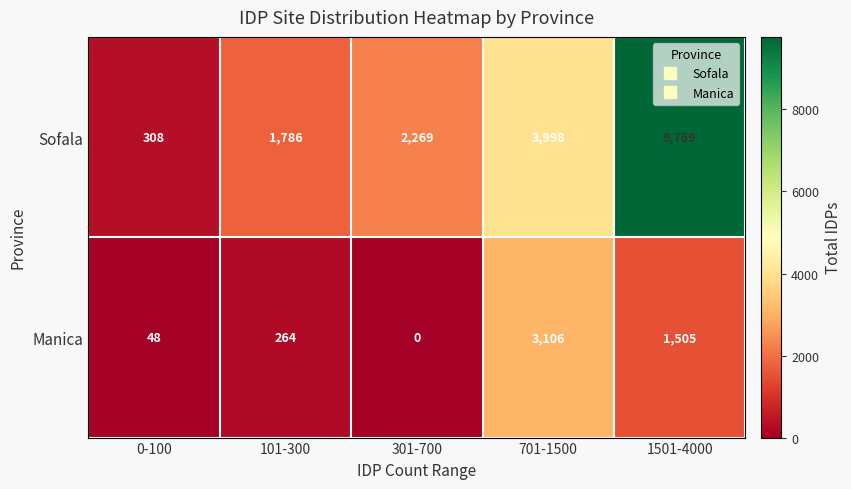

Which series has the largest range (max minus min)?

Sofala